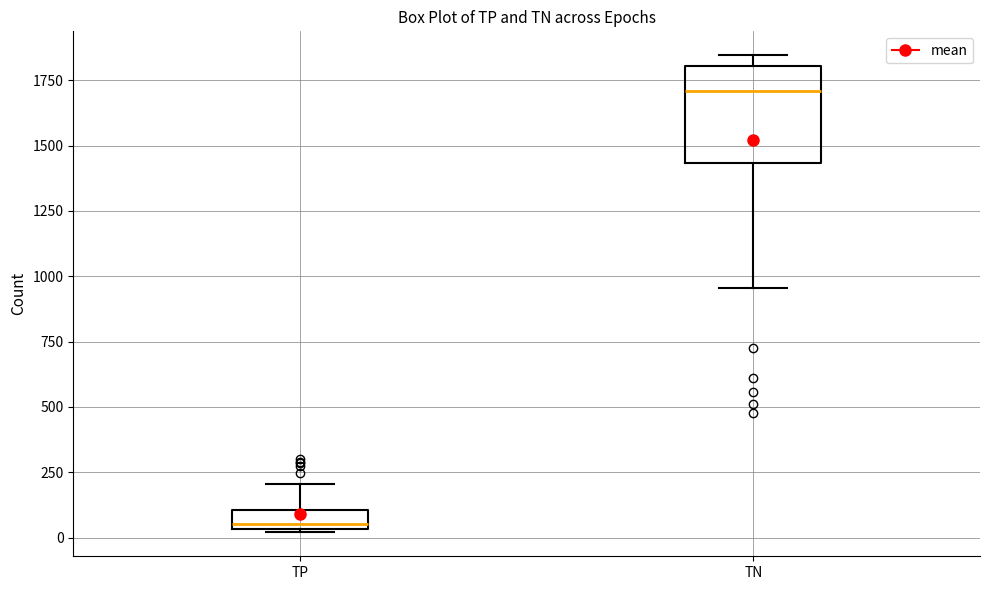

Which box is the tallest, from its lower edge to its upper edge?

TN